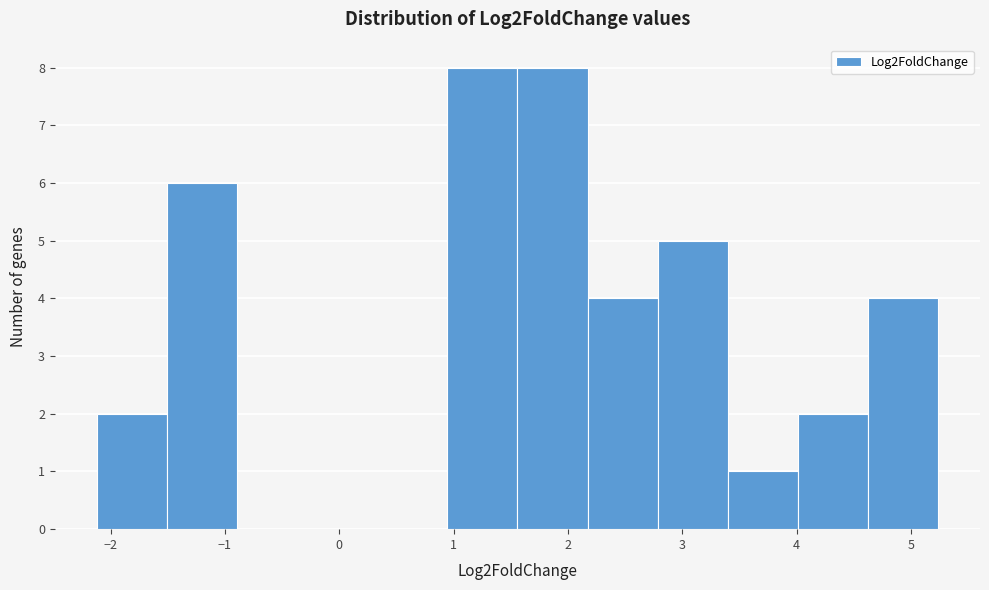

Reading left to right, transcribe this chart: for each bar, give the range it covers on the x-axis and its height. Neither the bar edges nor the heights are printed on the chart, so give them approximately, as read against the axes.

-2.1 to -1.5: 2
-1.5 to -0.9: 6
-0.9 to -0.3: 0
-0.3 to 0.3: 0
0.3 to 0.9: 0
0.9 to 1.6: 8
1.6 to 2.2: 8
2.2 to 2.8: 4
2.8 to 3.4: 5
3.4 to 4.0: 1
4.0 to 4.6: 2
4.6 to 5.2: 4